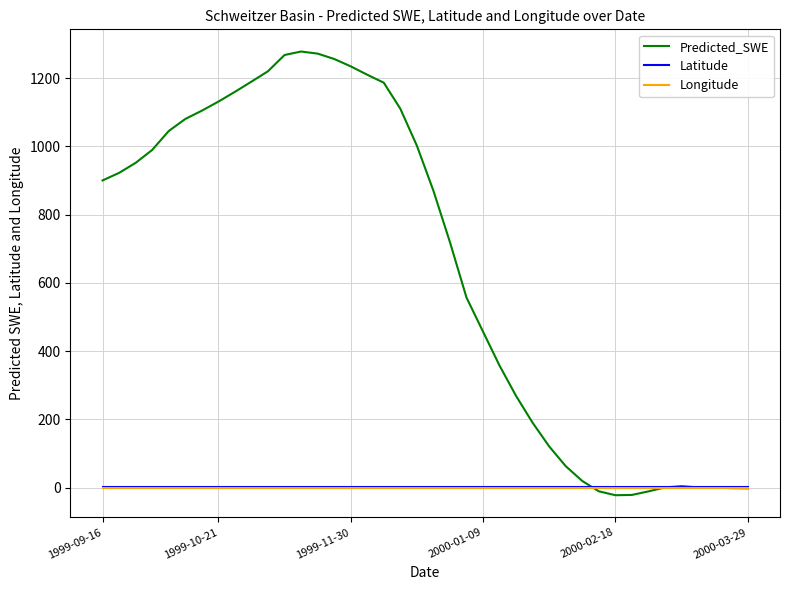

Which series has the widest spread of values?

Predicted_SWE